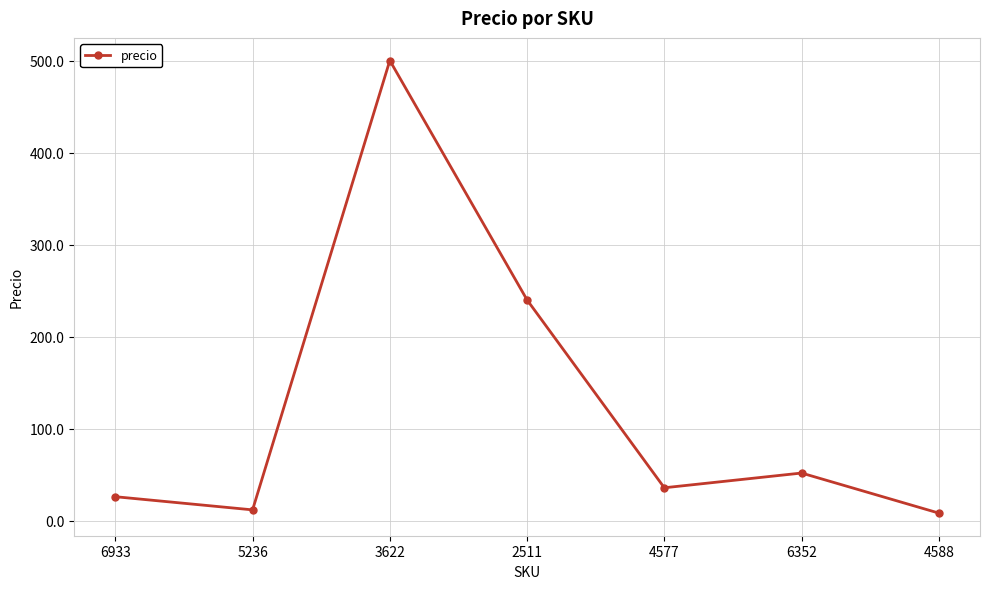

How many values are below 36?

3